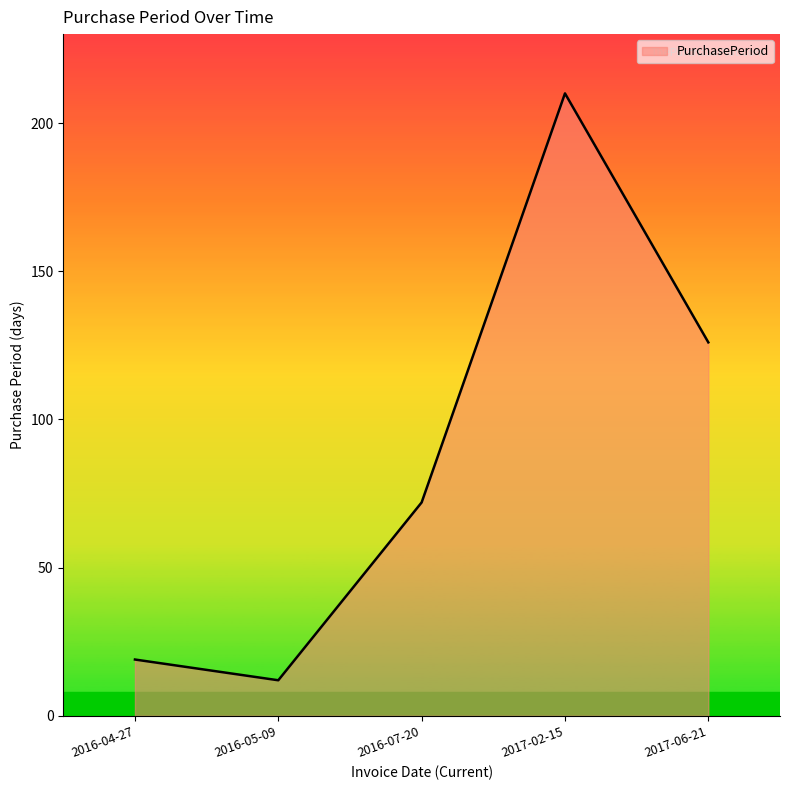

Which has a higher value, 2016-07-20 or 2017-02-15?

2017-02-15